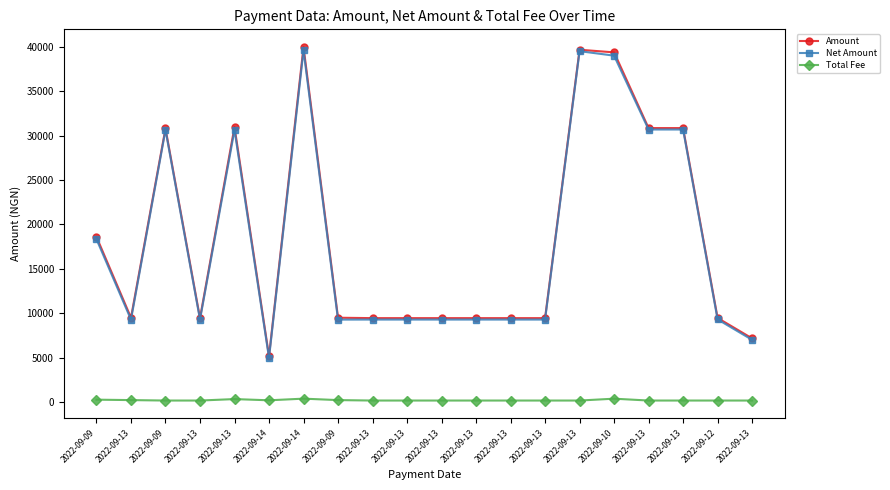

Where is the first local minimum for Total Fee?

2022-09-14